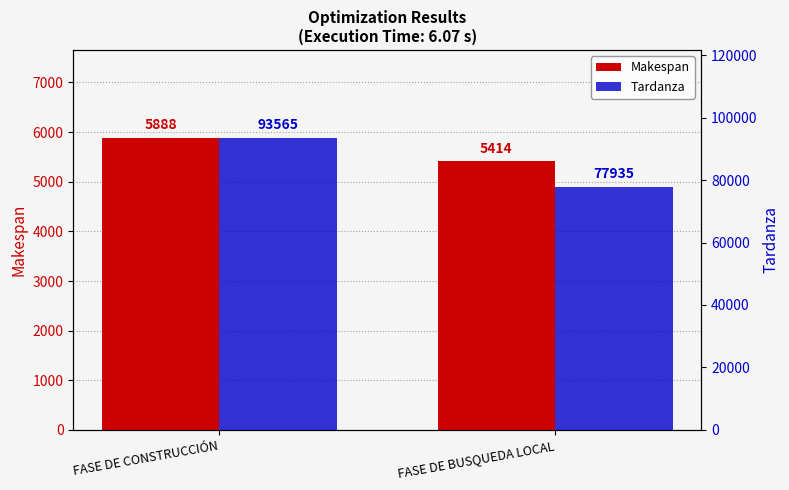

The Makespan series shows 5888 at FASE DE CONSTRUCCIÓN. True or false?

True